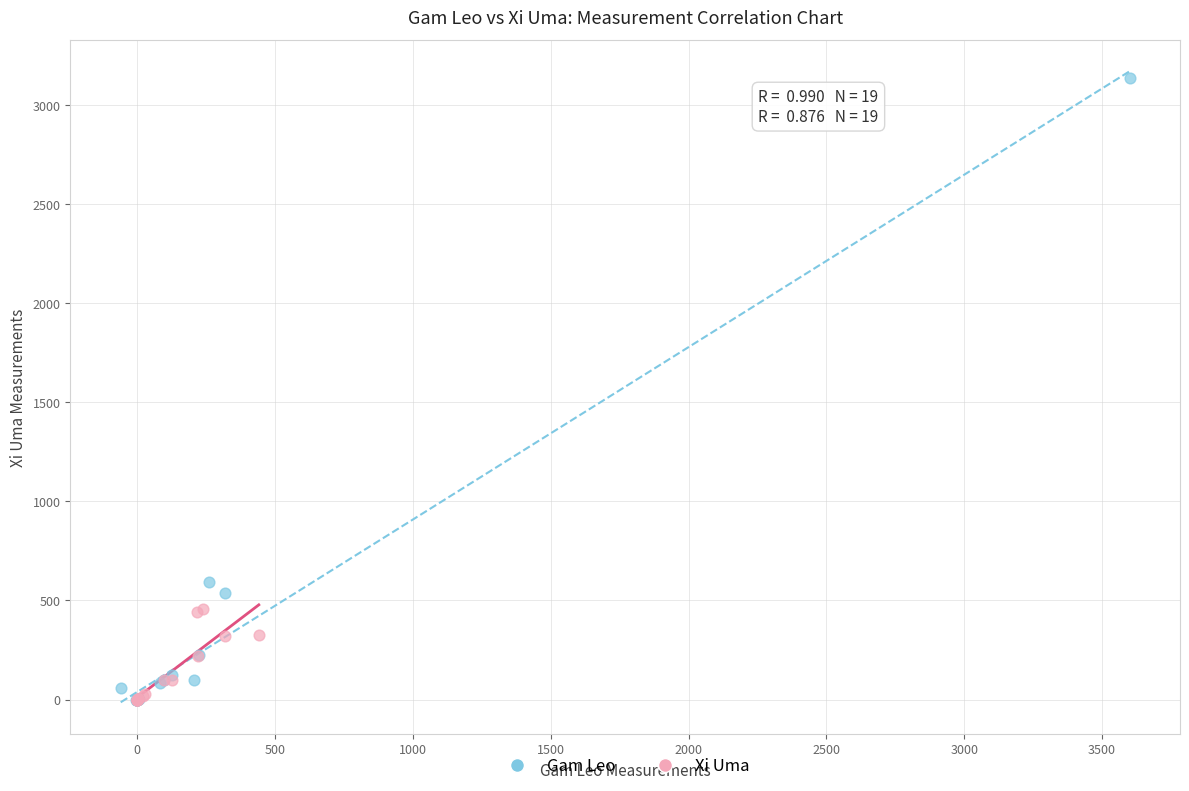

Which series contains the highest Y value?

Gam Leo